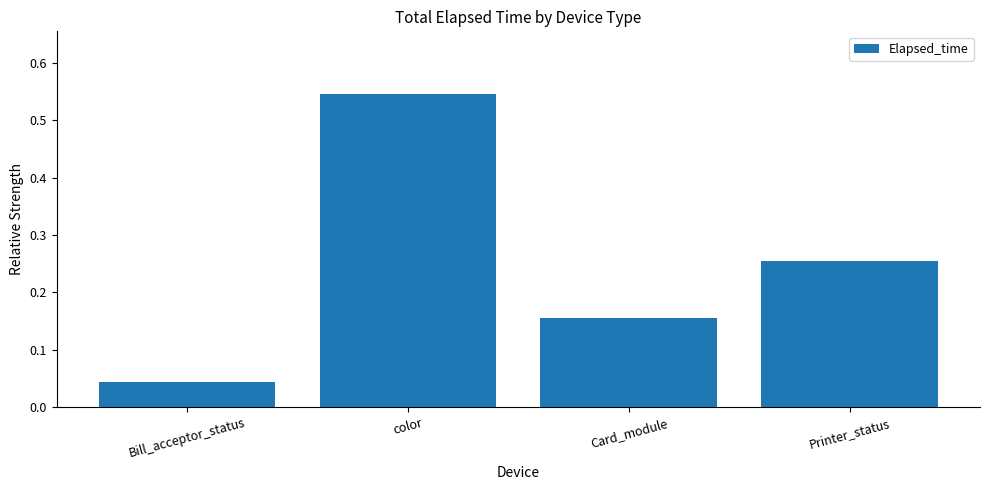

What is the sum of all values?

1.0